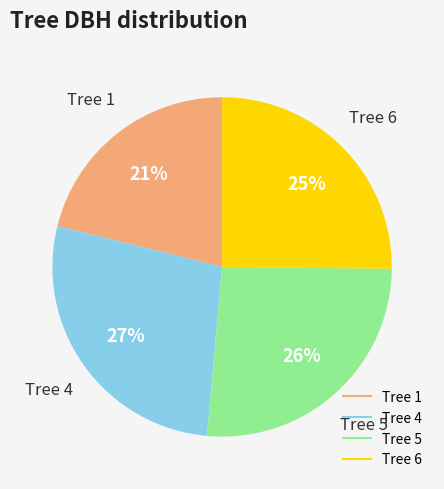

To the nearest percent, what is the average slice percentage?

25%